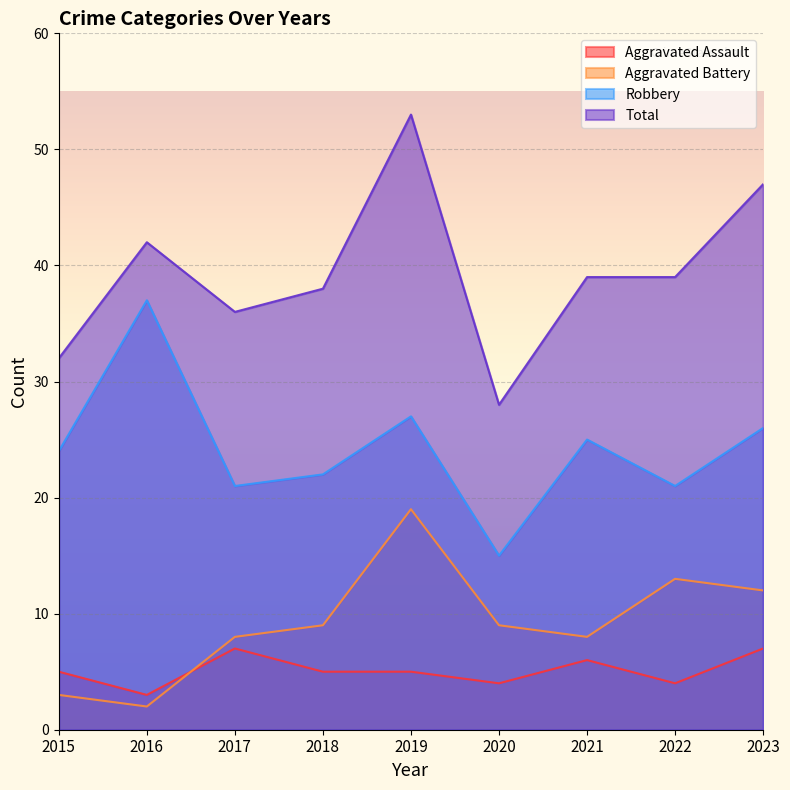

Between 2016 and 2020, which is larger?

2020